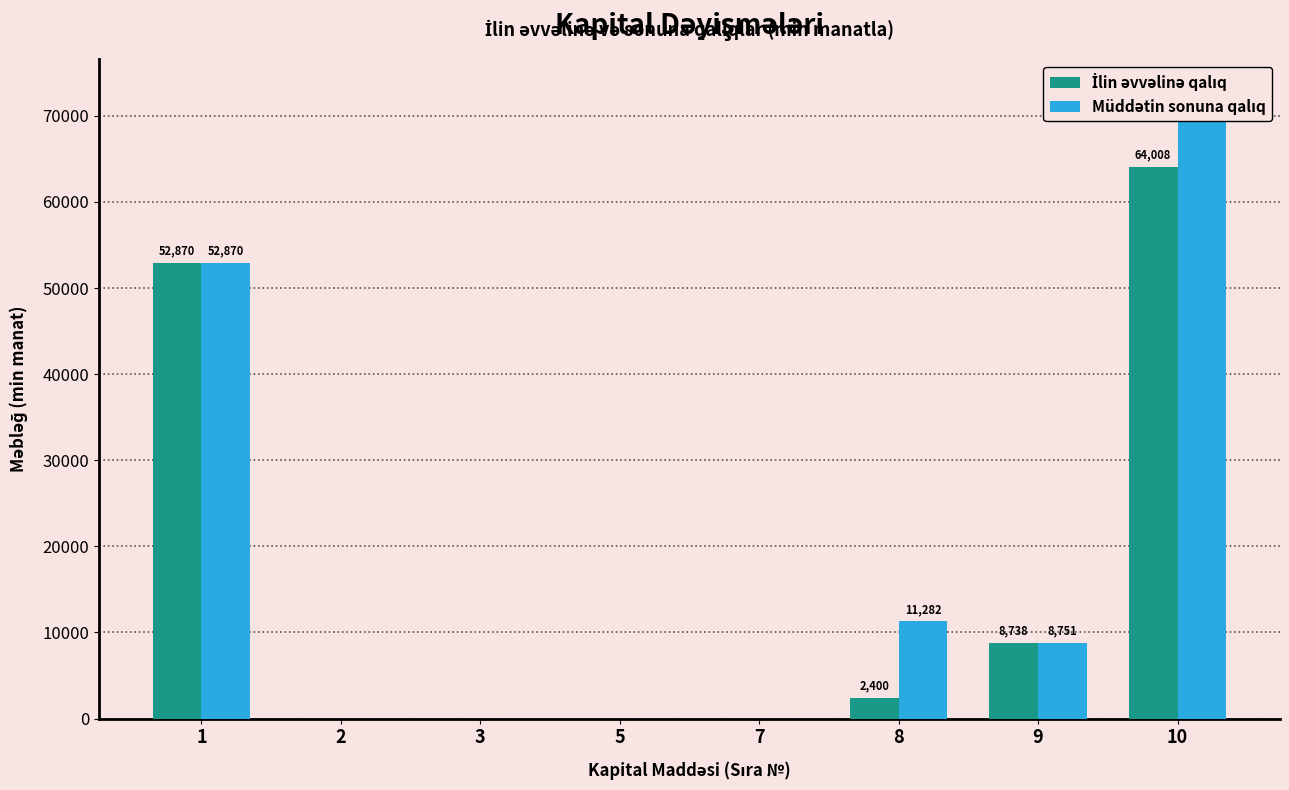

What is the sum of the Müddətin sonuna qalıq values at 3 and 8?

11281.8